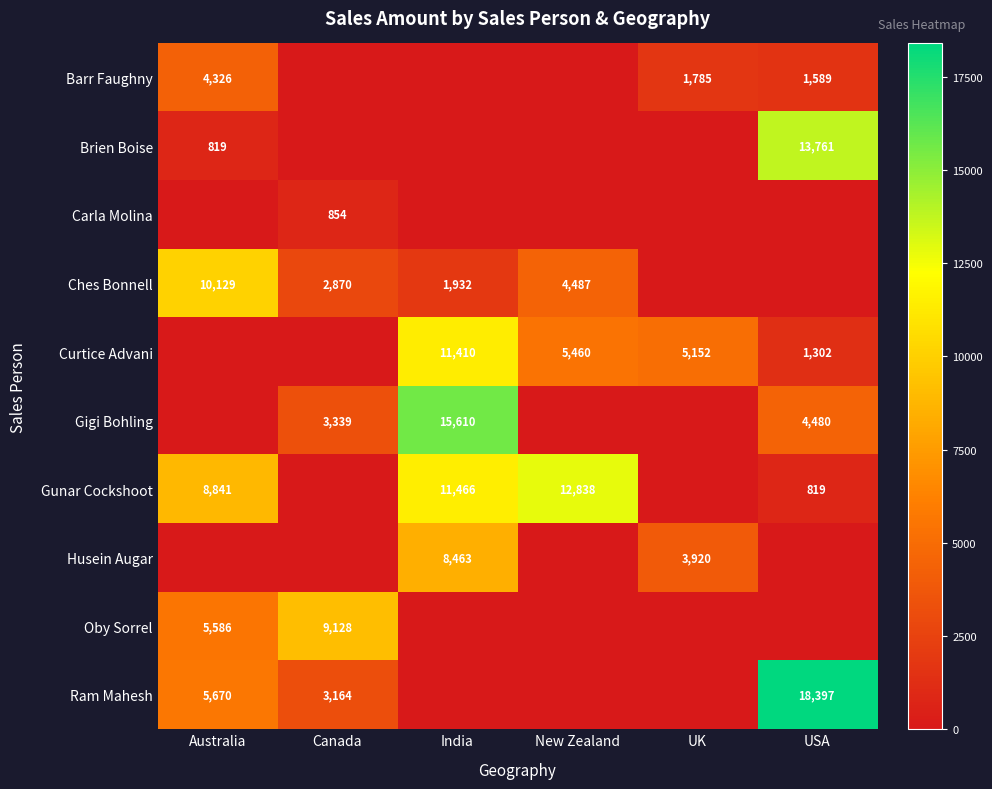

What is the total value across all series at USA?

40348